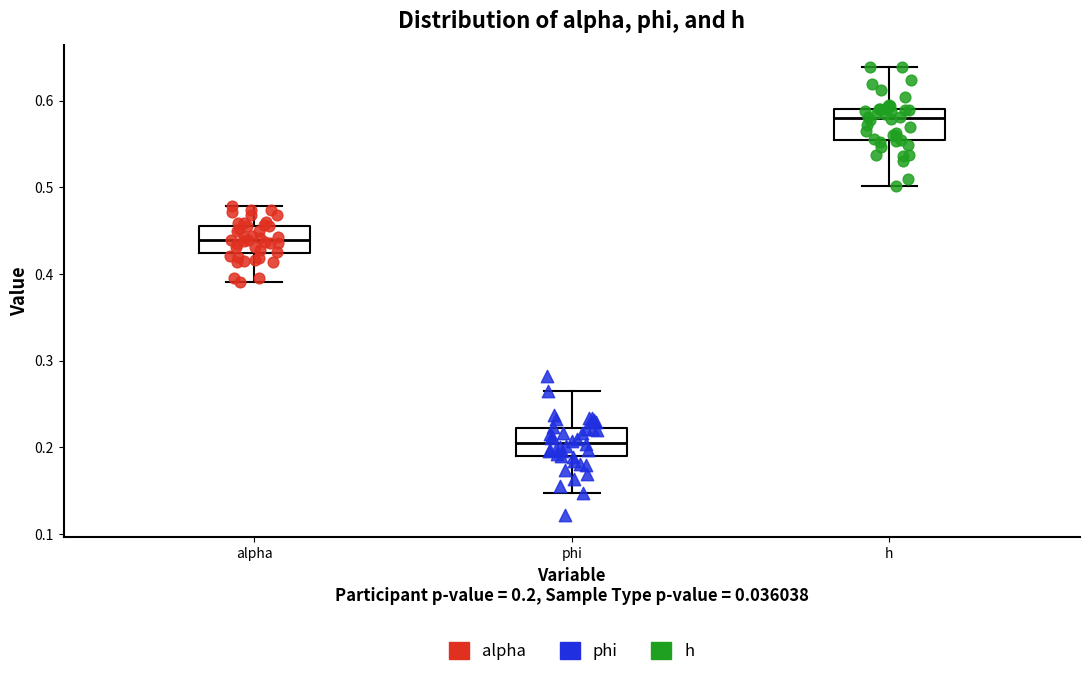

Reading left to right, read every box against the y-axis: the position of its median line, the range the box covers, and the ends of its whiskers. The values are not printed on the chart, so give them approximately, as read against the axis.

alpha: median 0.44, box 0.42 to 0.46, whiskers 0.39 to 0.48
phi: median 0.21, box 0.19 to 0.22, whiskers 0.15 to 0.27
h: median 0.58, box 0.55 to 0.59, whiskers 0.50 to 0.64